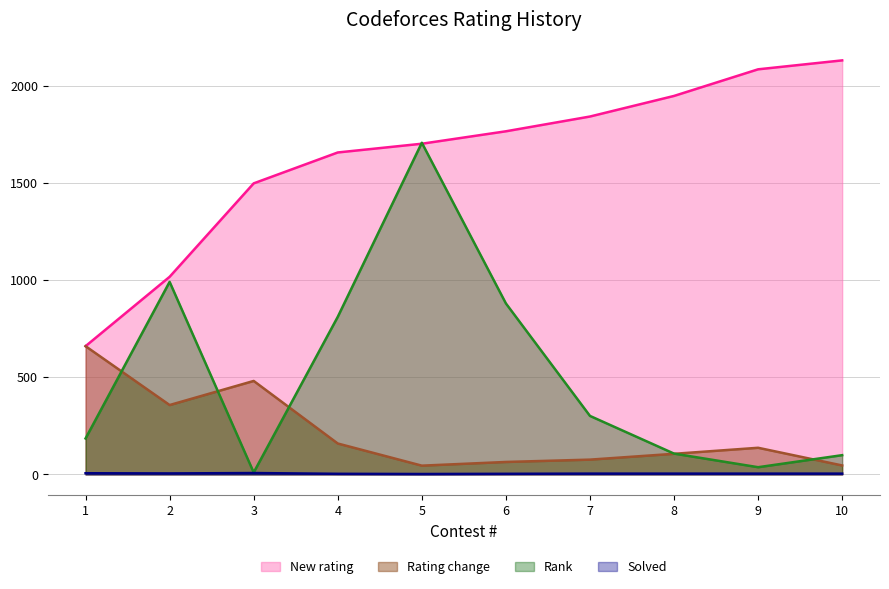

Reading right to left, extract all data points from this chart.

New rating: 2131	2085	1948	1842	1766	1702	1657	1498	1017	660
Rating change: 46	137	106	76	64	45	159	481	357	660
Rank: 99	37	107	301	880	1707	811	10	991	185
Solved: 4	4	4	4	3	2	3	7	5	6